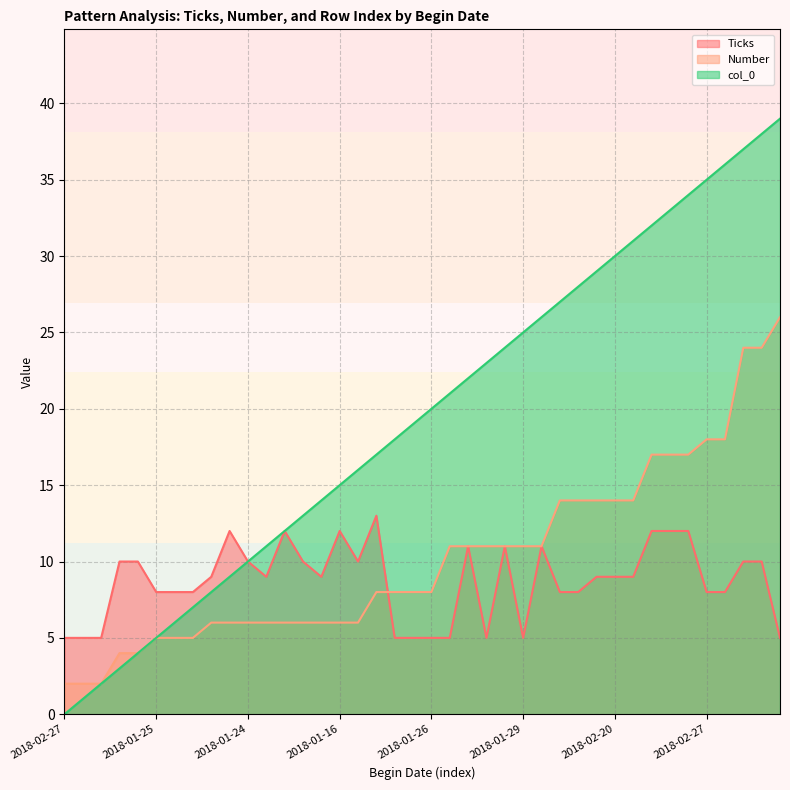

True or false: Ticks has a value of 12 at 2018-02-27.

False